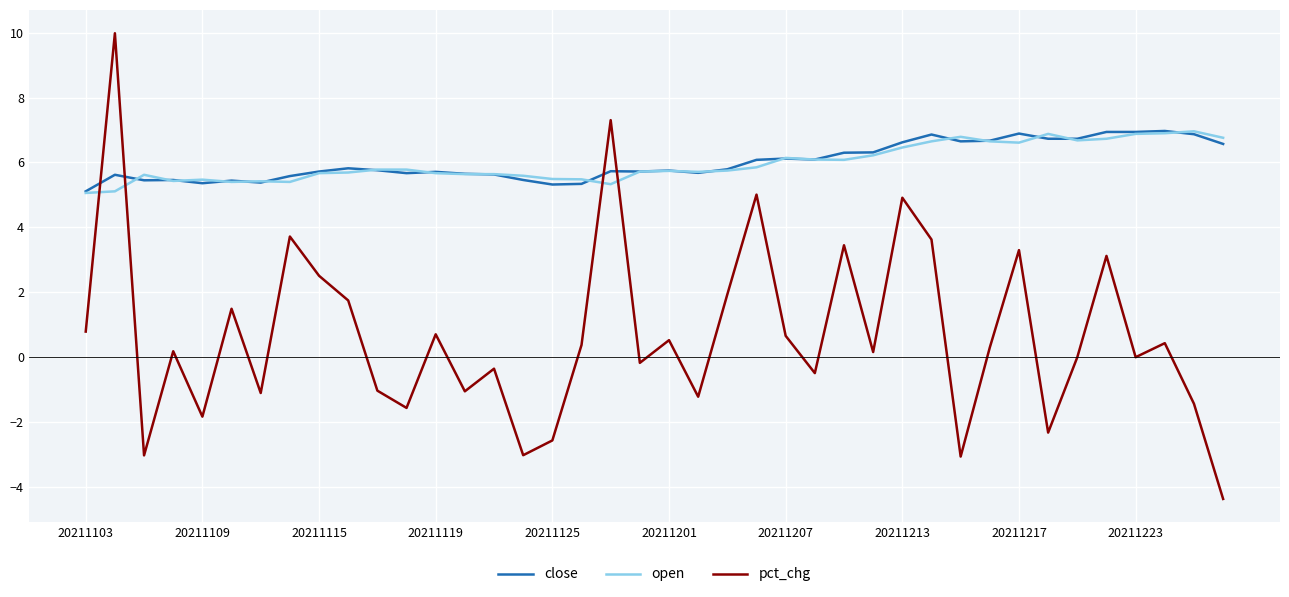

Which series has the widest spread of values?

pct_chg